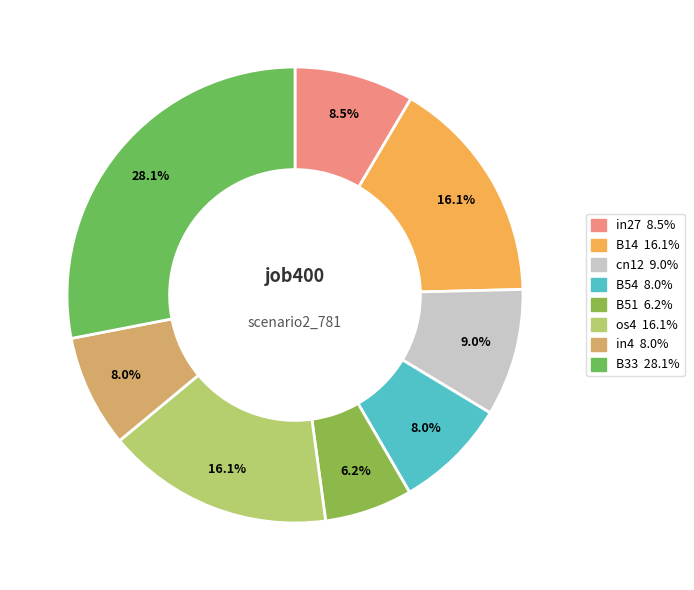

How many segments does this pie chart have?

8